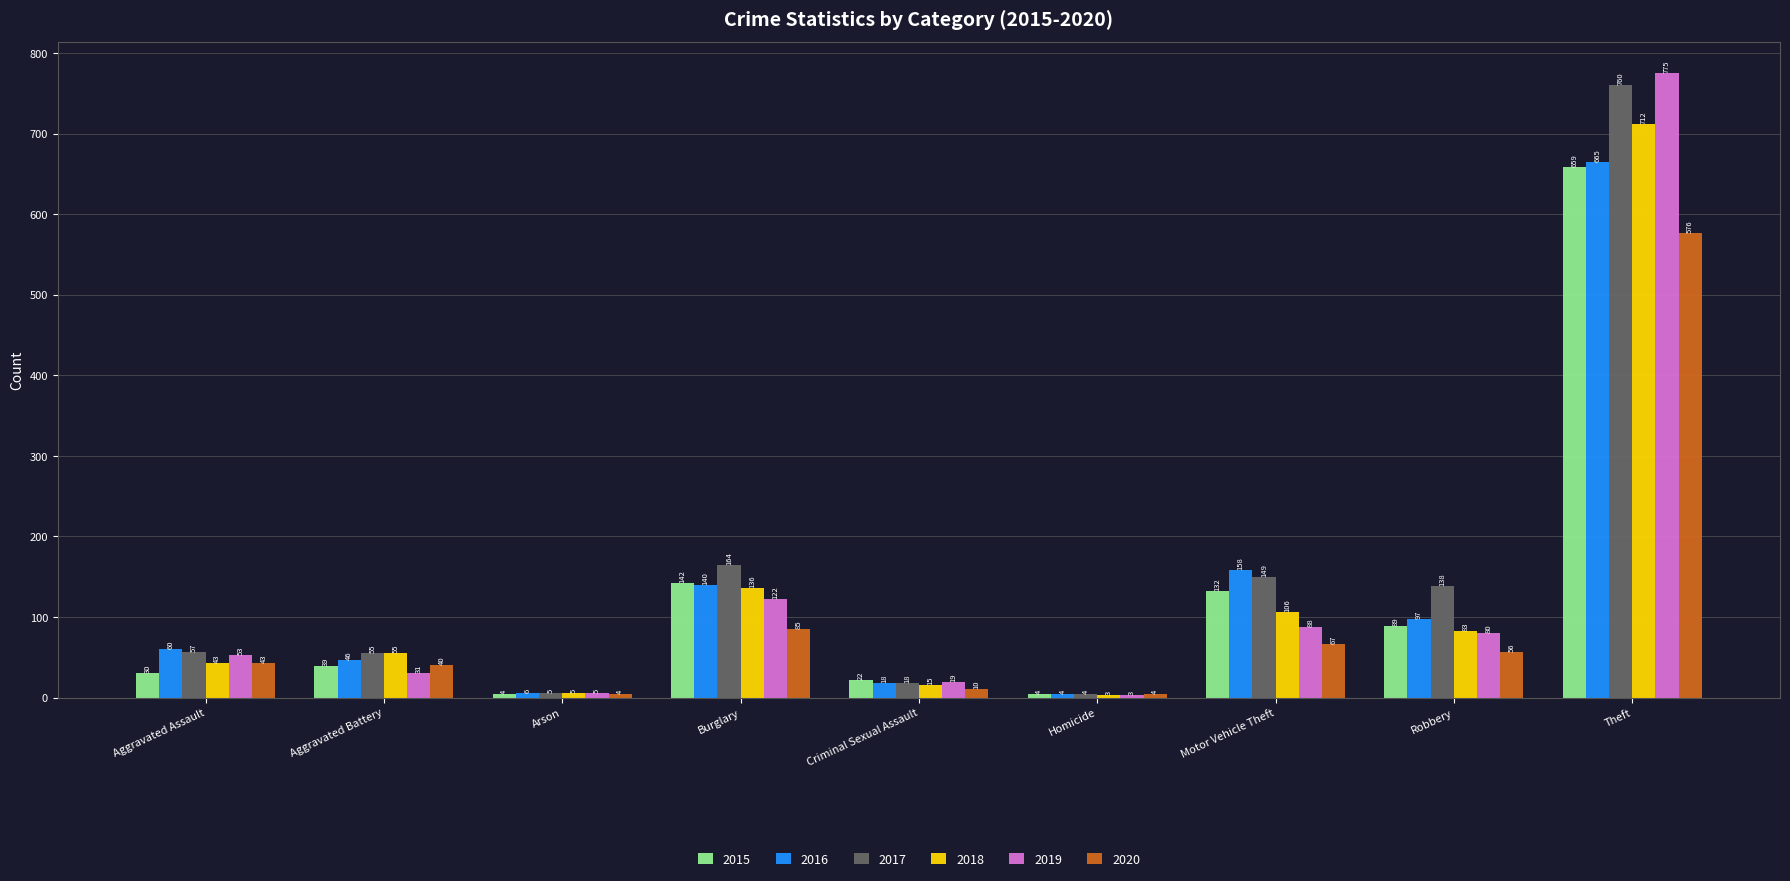

Rank the series by their maximum value, from lowest to highest.

2020, 2015, 2016, 2018, 2017, 2019